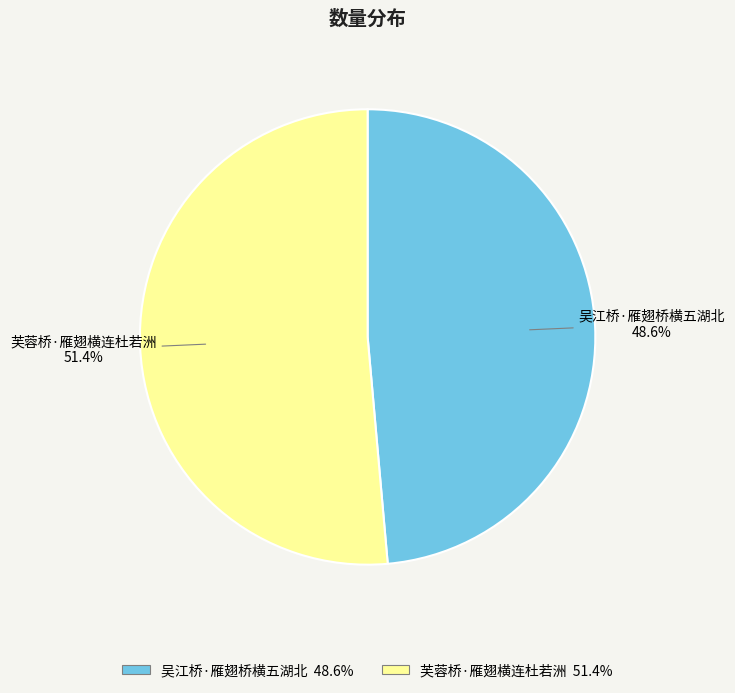

How many segments does this pie chart have?

2